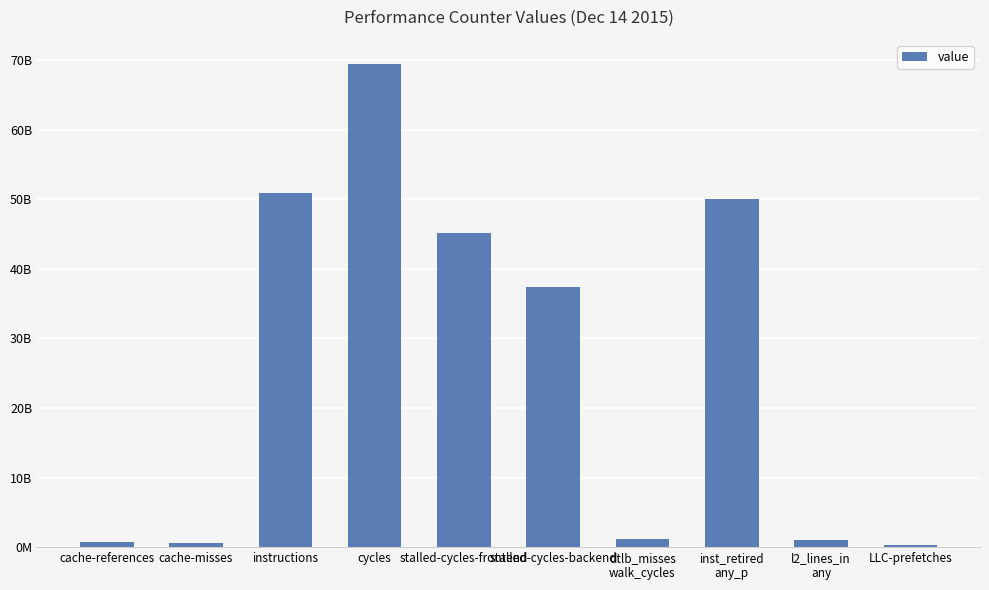

Reading left to right, extract all data points from this chart.

cache-references=683909207	cache-misses=578672740	instructions=50973310581	cycles=69493603632	stalled-cycles-frontend=45207604889	stalled-cycles-backend=37459266267	dtlb_misses
walk_cycles=1140323510	inst_retired
any_p=50011616496	l2_lines_in
any=1042359803	LLC-prefetches=336923472